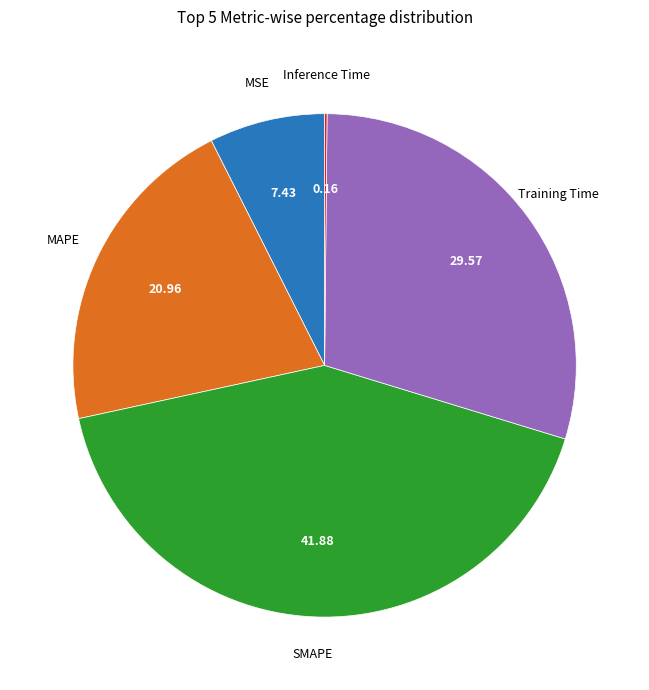

Is there a majority slice in this chart?

No